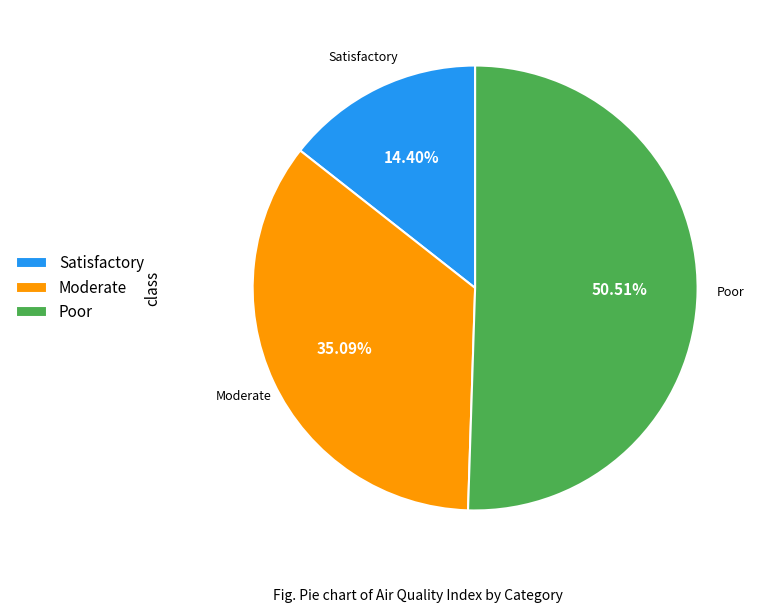

What is the largest slice in the pie chart?

Poor